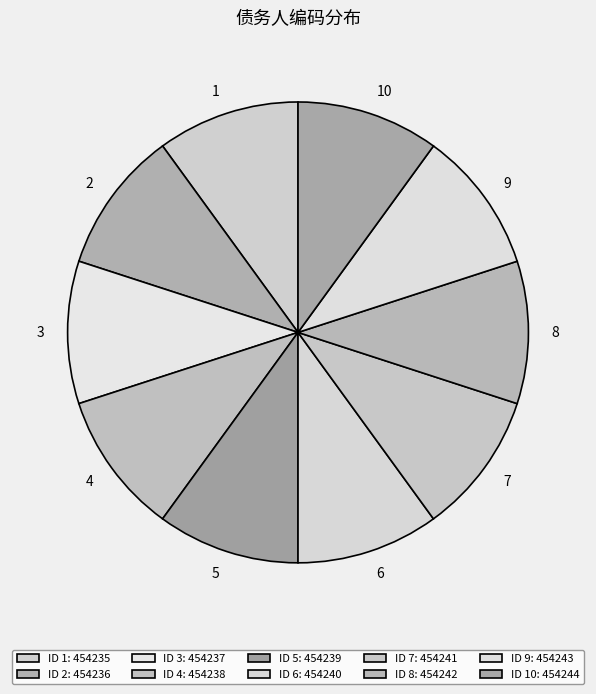

Is there a majority slice in this chart?

No